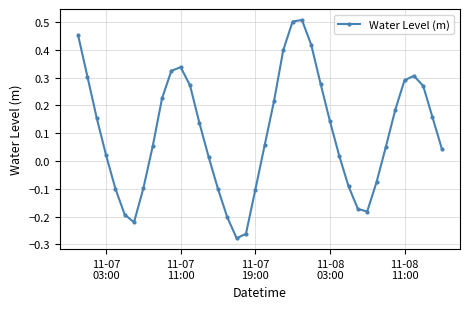

How many points are lower than both their immediate neighbors (excluding endpoints)?

3